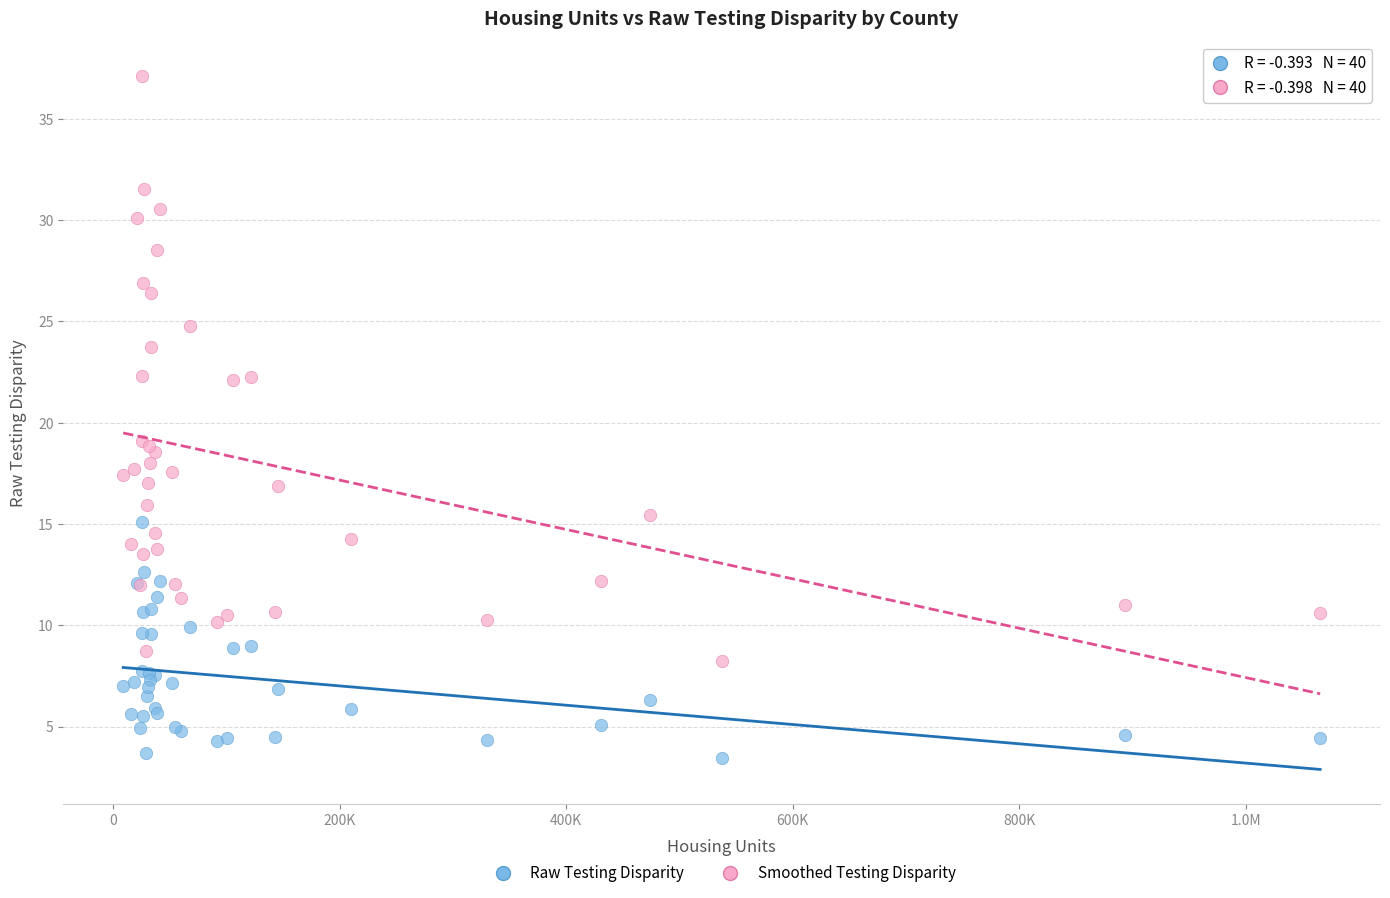

Which series has the largest Y range (max minus min)?

Smoothed Testing Disparity